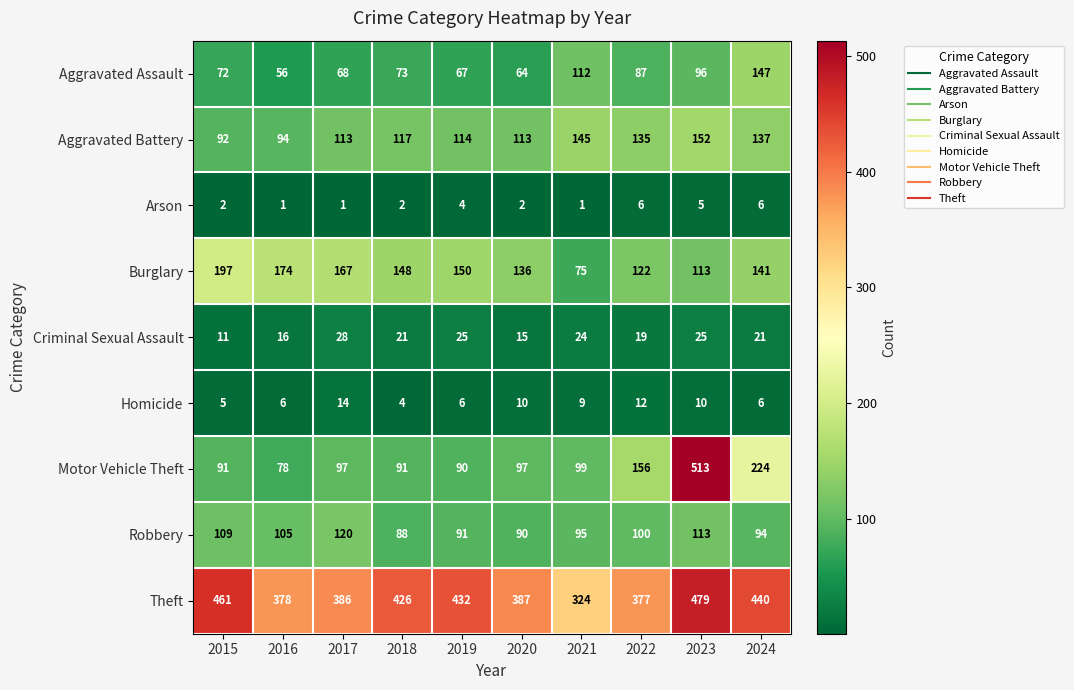

Is it true that Theft equals 387 at 2020?

True